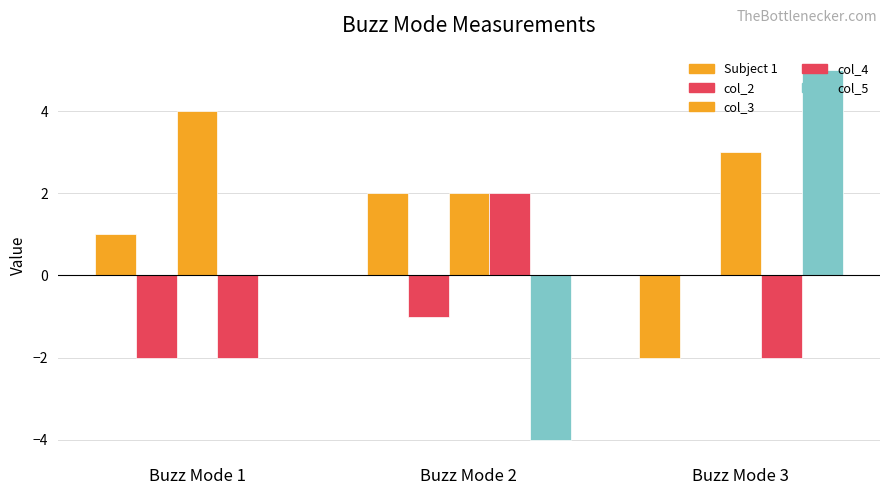

Which series changed the most between Buzz Mode 1 and Buzz Mode 3?

col_5